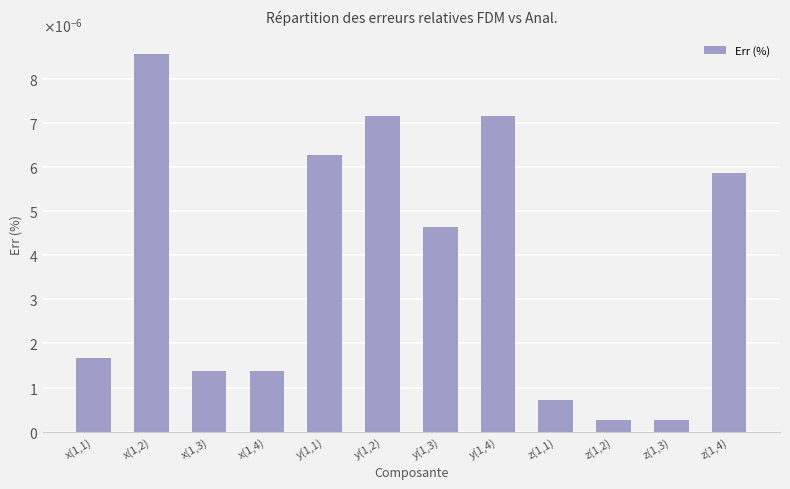

How many bars are there in total?

12